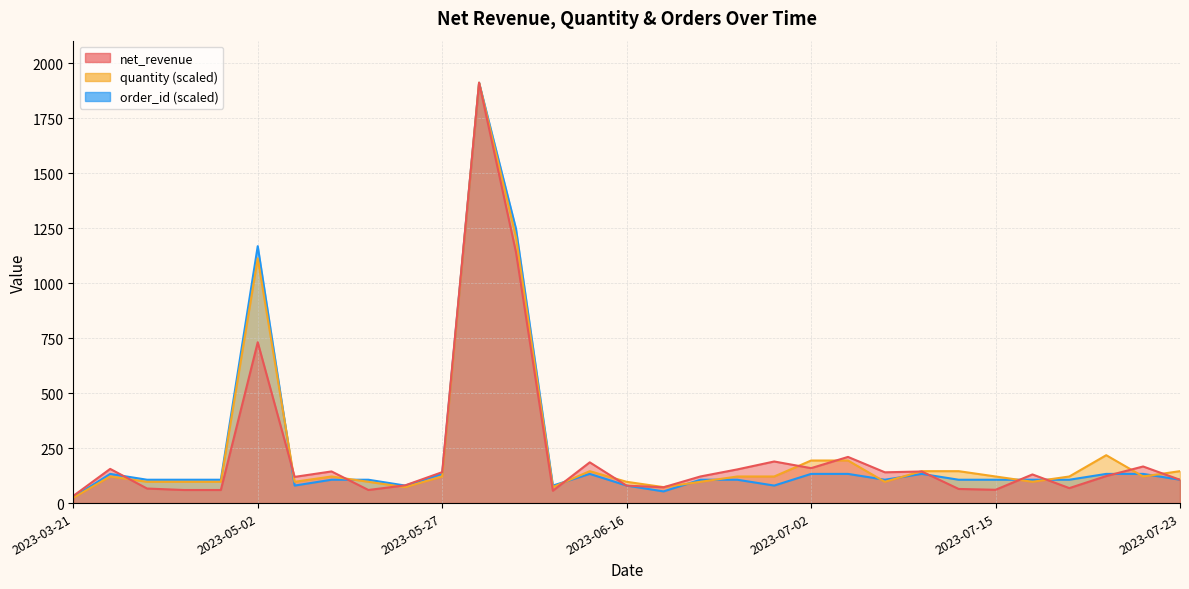

Reading right to left, extract all data points from this chart.

net_revenue: 105.9	166.4	122.9	68.1	130.3	60.5	64.3	143.7	139.9	209.9	158.8	189.1	153.1	121.0	71.9	79.4	185.3	56.2	1140.8	1910.9	140.6	80.8	59.5	143.9	119.1	731.1	59.5	59.5	66.2	155.5	32.6
quantity: 145.1	120.9	217.7	120.9	96.8	120.9	145.1	145.1	96.8	193.5	193.5	120.9	120.9	96.8	72.6	96.8	145.1	72.6	1209.4	1910.9	120.9	72.6	96.8	120.9	96.8	1112.7	96.8	96.8	96.8	120.9	24.2
order_id: 106.2	132.7	132.7	106.2	106.2	106.2	106.2	132.7	106.2	132.7	132.7	79.6	106.2	106.2	53.1	79.6	132.7	79.6	1247.4	1910.9	132.7	79.6	106.2	106.2	79.6	1167.8	106.2	106.2	106.2	132.7	26.5